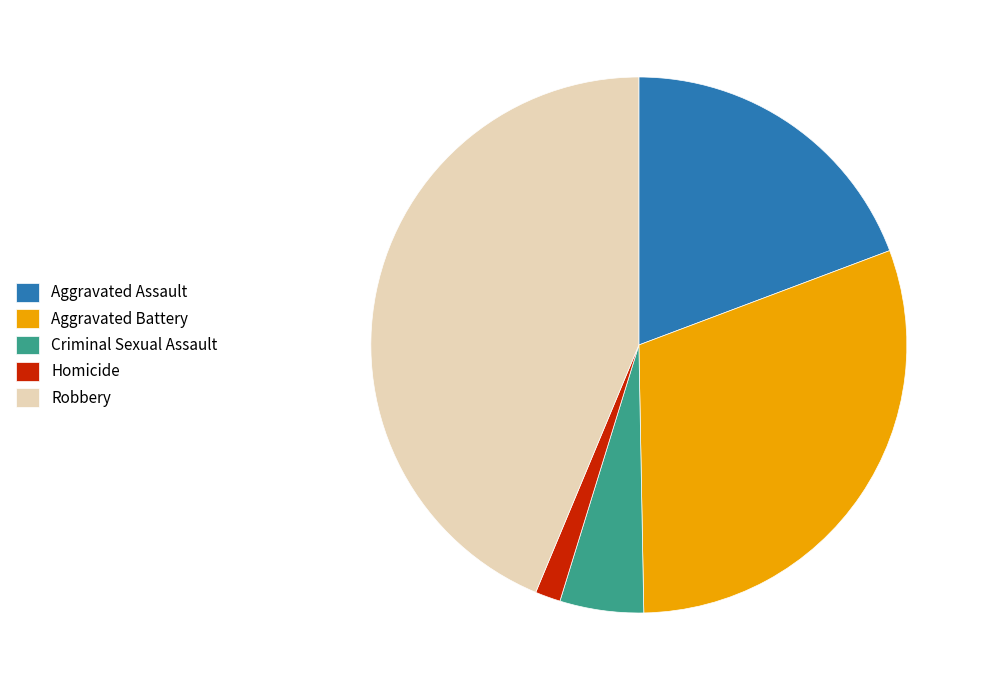

Which slice is the smallest?

Homicide